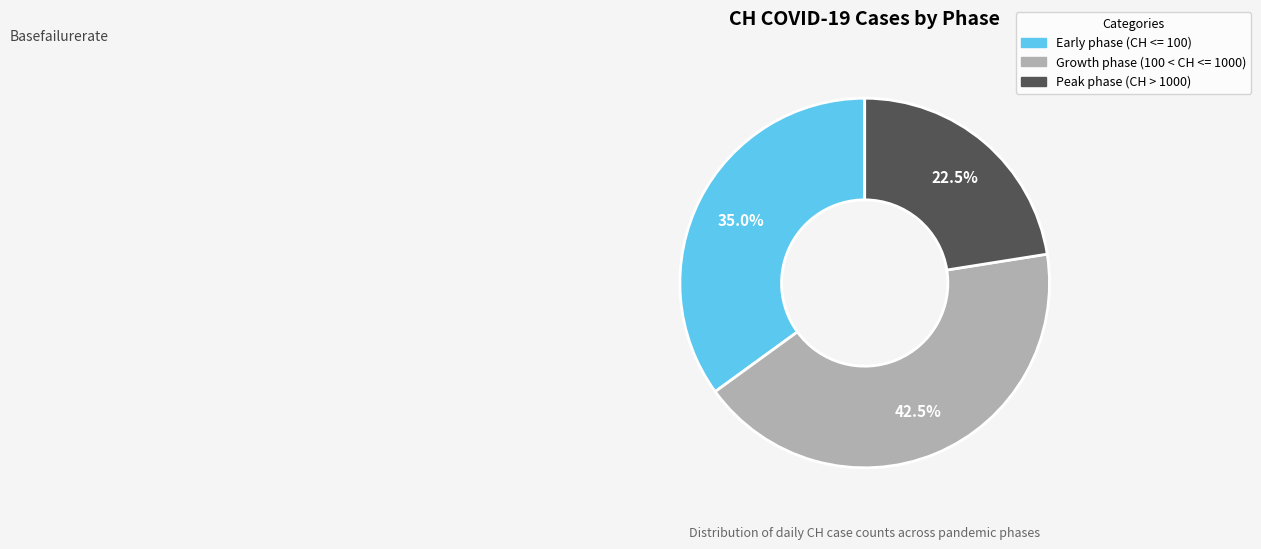

What is the ratio of the value at Peak phase (CH > 1000) to the value at Growth phase (100 < CH <= 1000)?

0.5